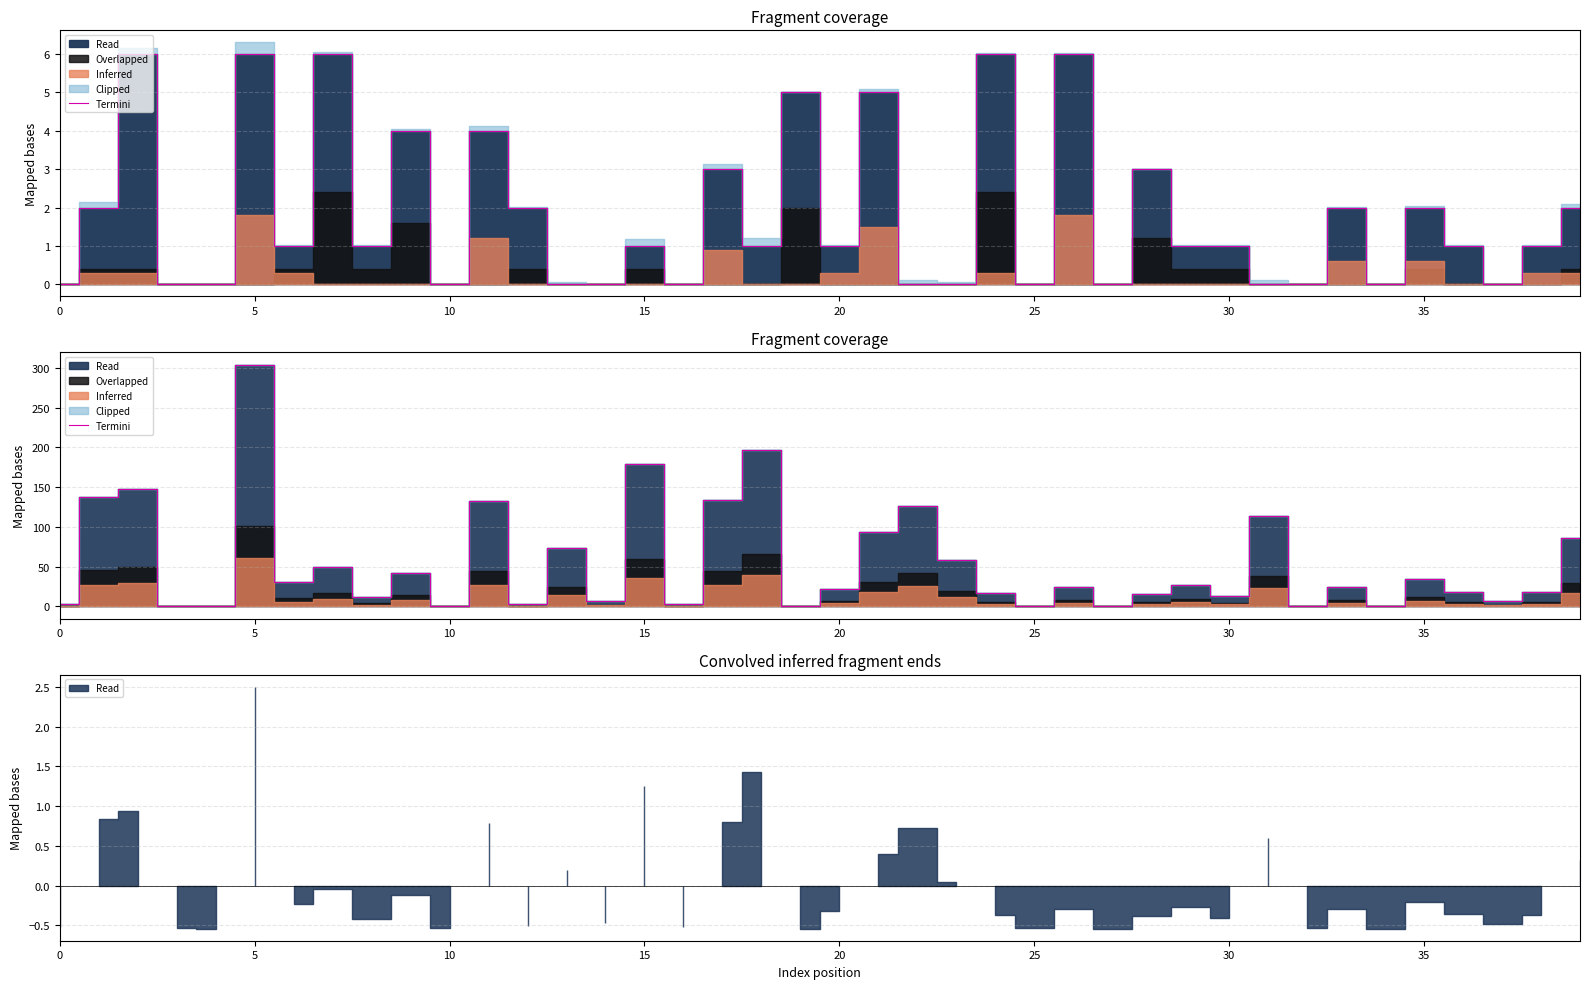

Reading left to right, transcribe all the data shown in this chart.

2.7	137.5	148.2	0.5	0.0	304.0	31.2	49.3	12.3	42.2	1.0	133.2	2.8	73.3	7.2	179.6	2.5	134.0	196.8	0.1	21.6	93.8	126.0	58.6	17.0	1.0	25.0	0.2	15.5	26.9	13.5	113.8	0.2	25.0	0.1	34.0	18.4	6.4	17.7	86.7